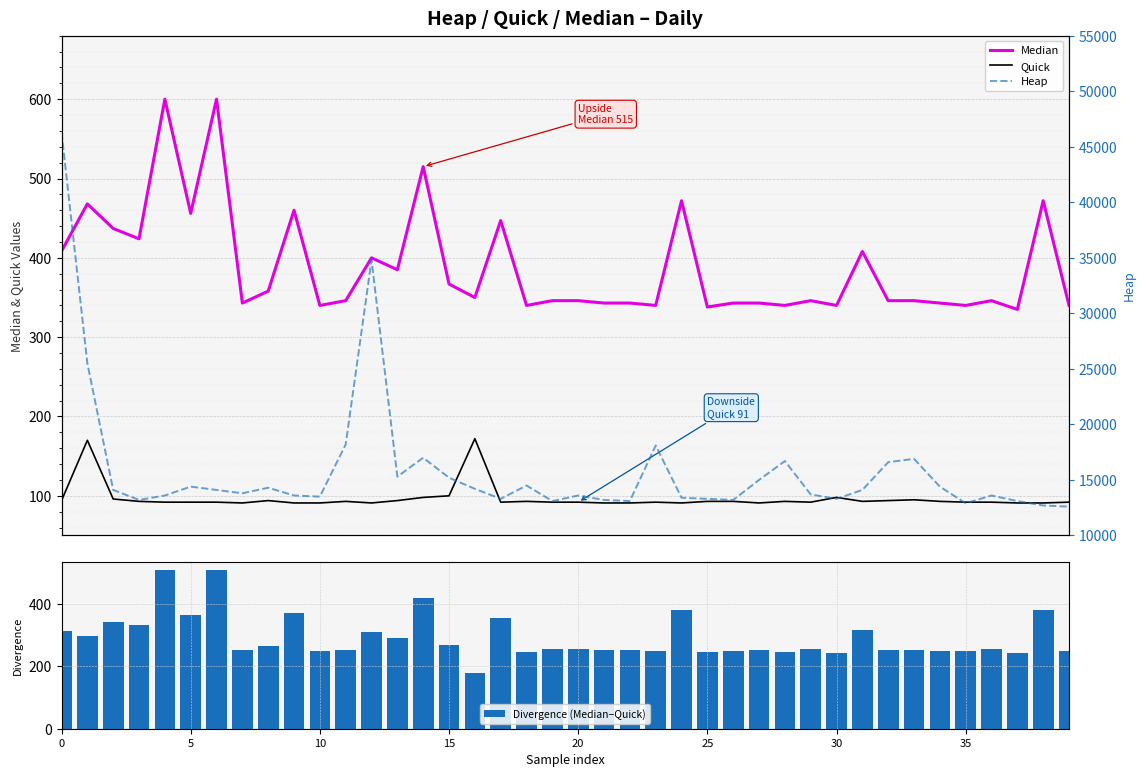

What is the sum of the Median values at 31 and 38?

880.0